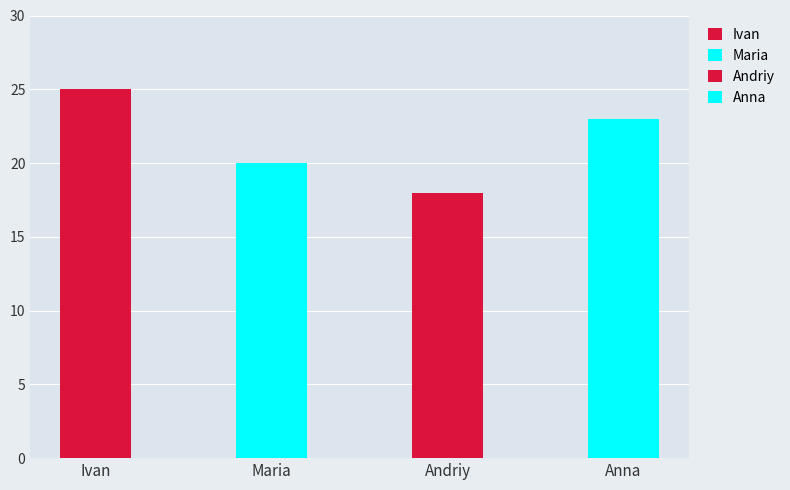

What is the smallest value displayed?

18